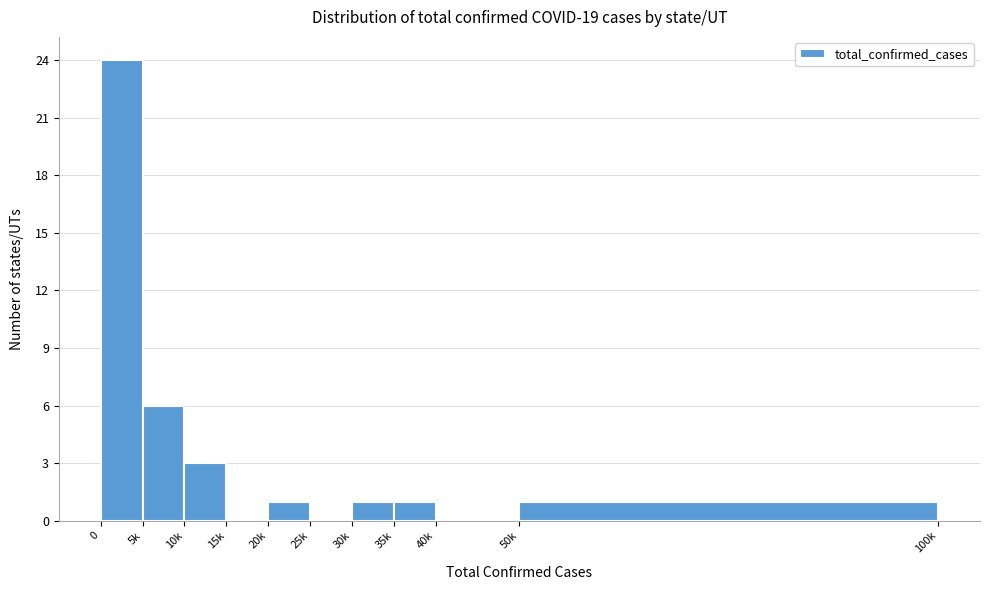

Reading left to right, transcribe all the data shown in this chart.

0=24	5k=6	10k=3	15k=0	20k=1	25k=0	30k=1	35k=1	40k=0	50k=1